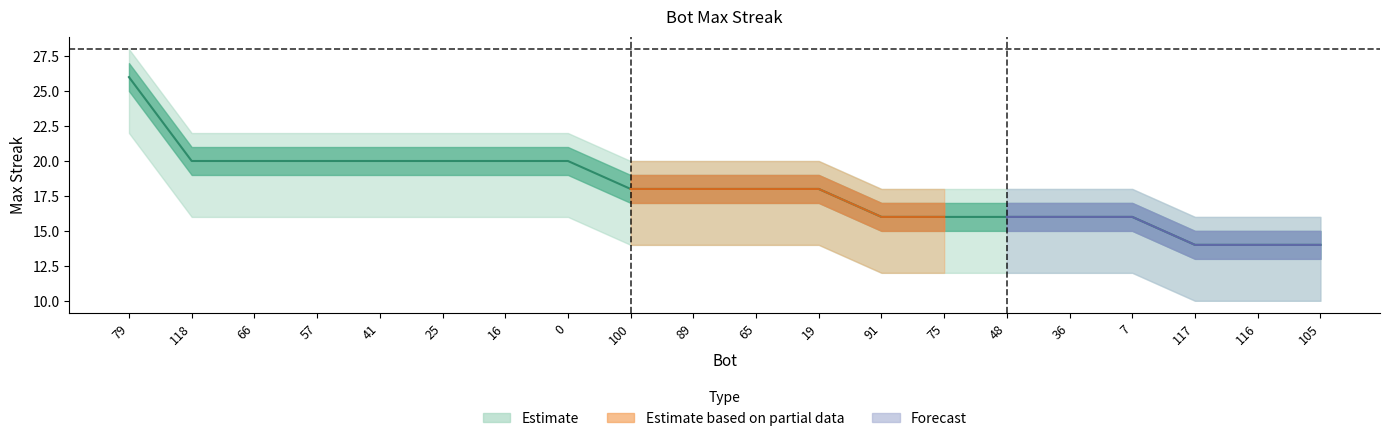

How many values in the upper_band series are below 20?

8